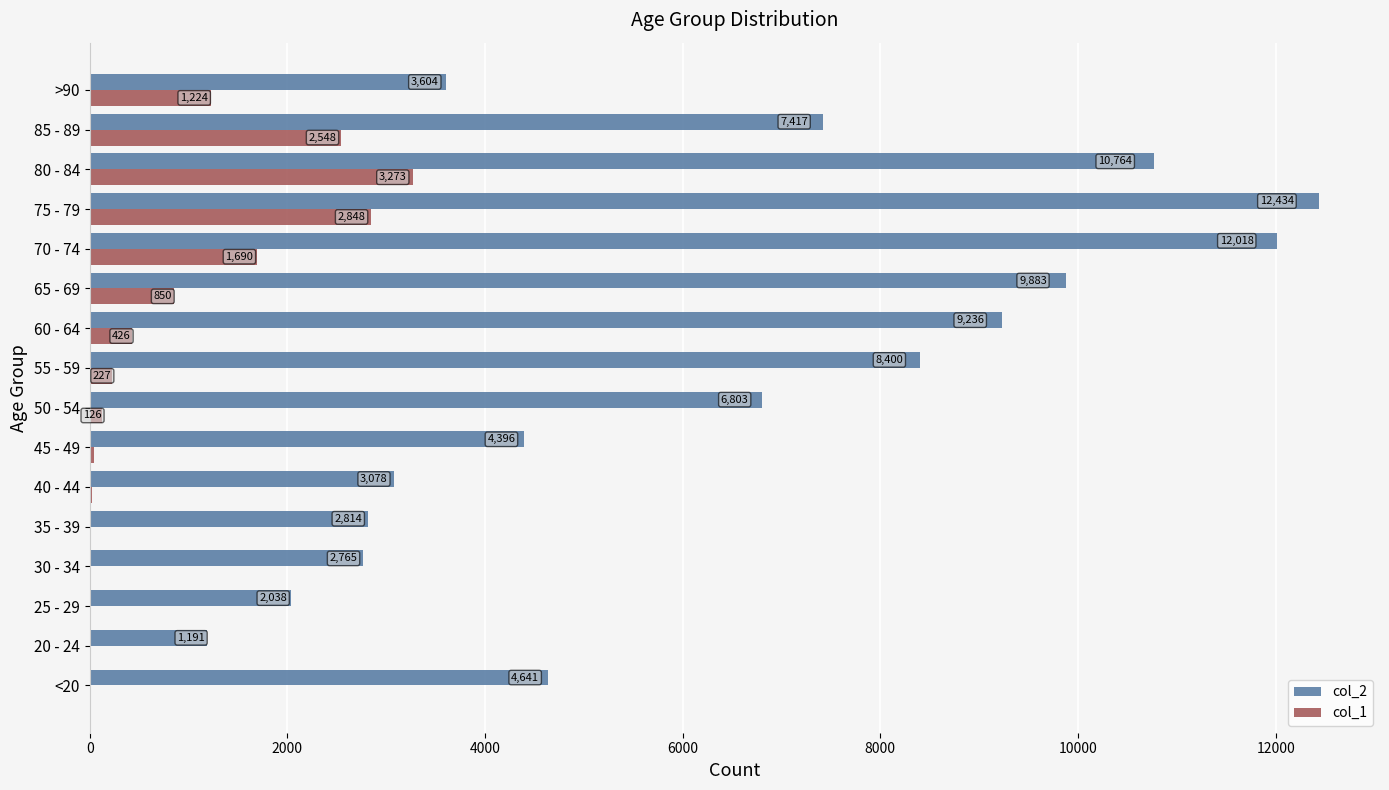

Where is col_1 nearest to the value 1638?

70 - 74